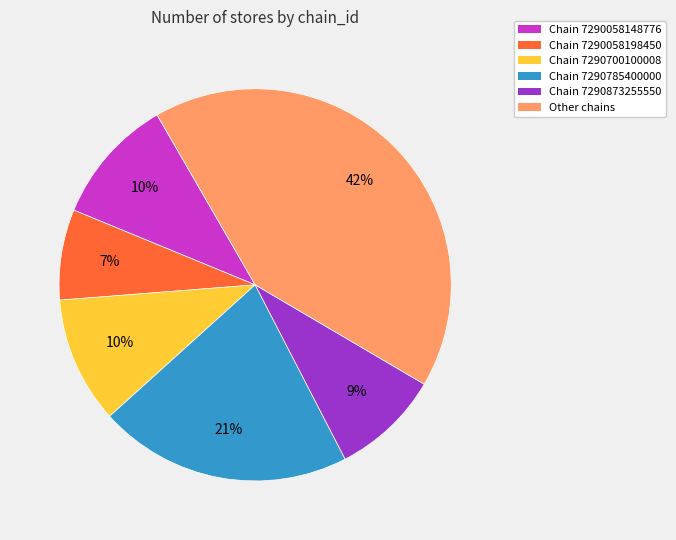

To the nearest percent, what portion does Chain 7290058198450 represent?

7%